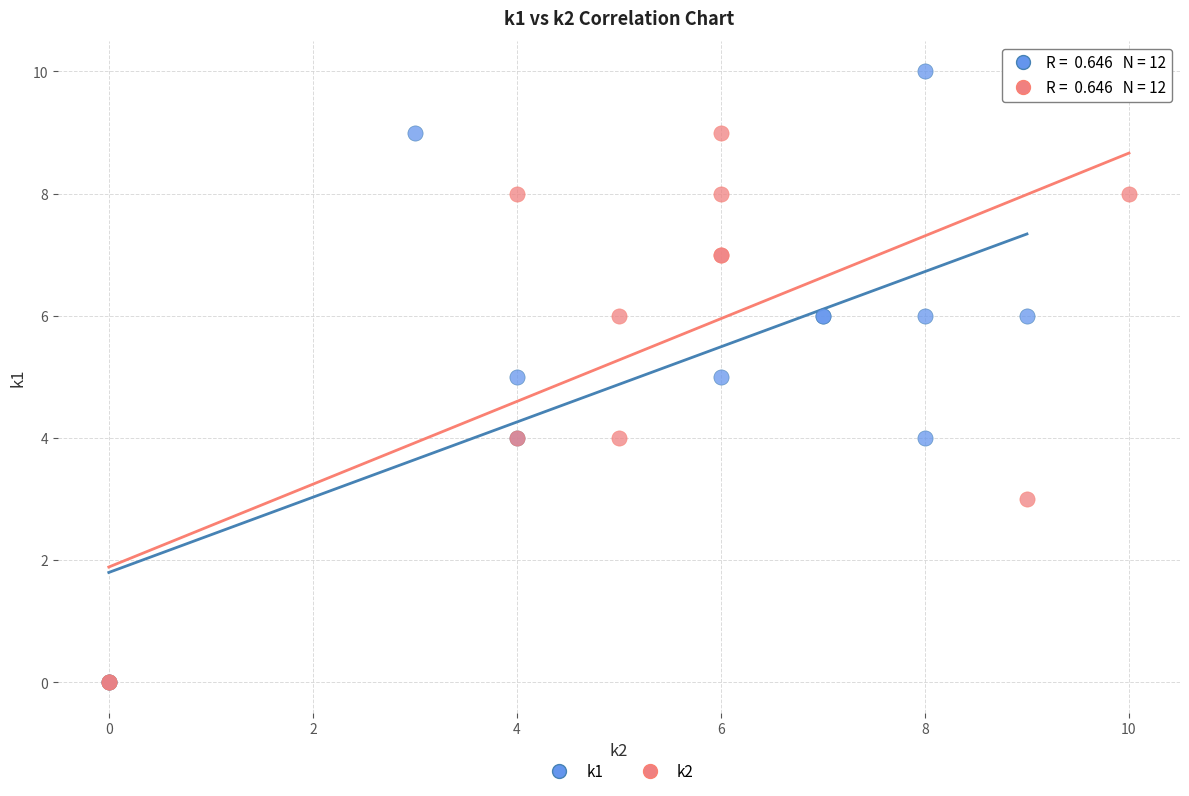

Which series contains the highest Y value?

k1